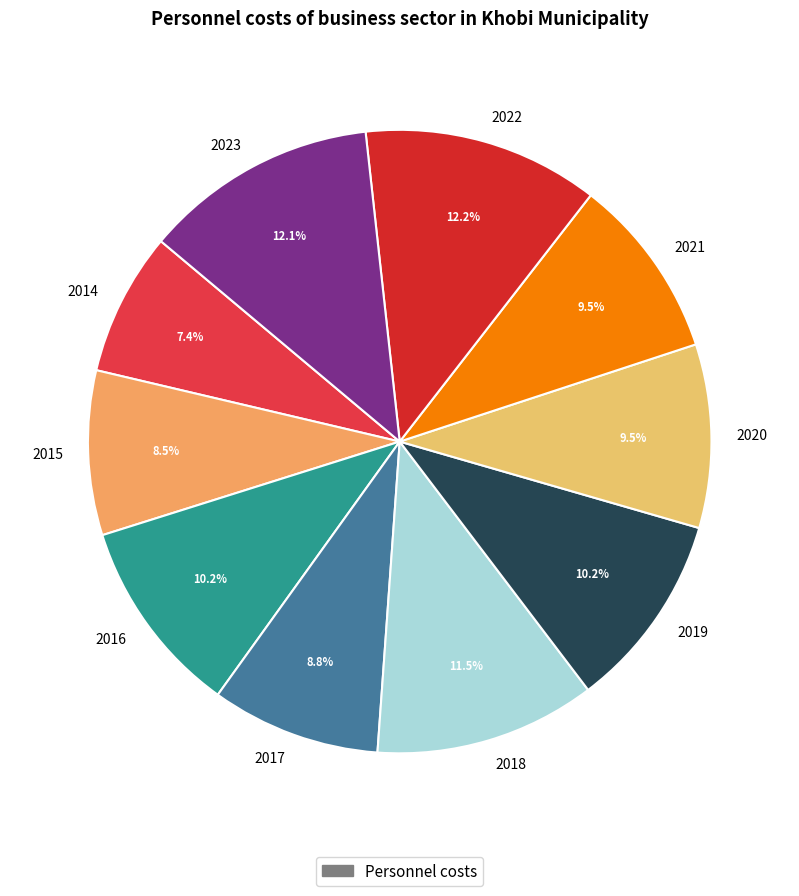

Which slice is the smallest?

2014